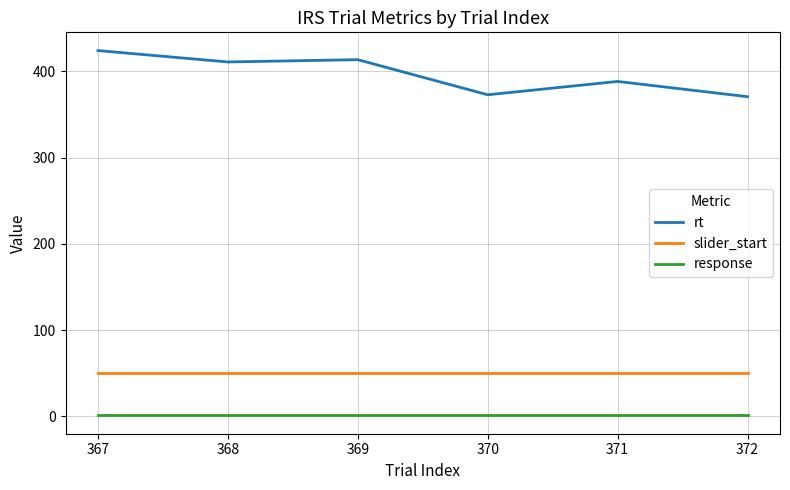

True or false: slider_start and response intersect in this chart.

False